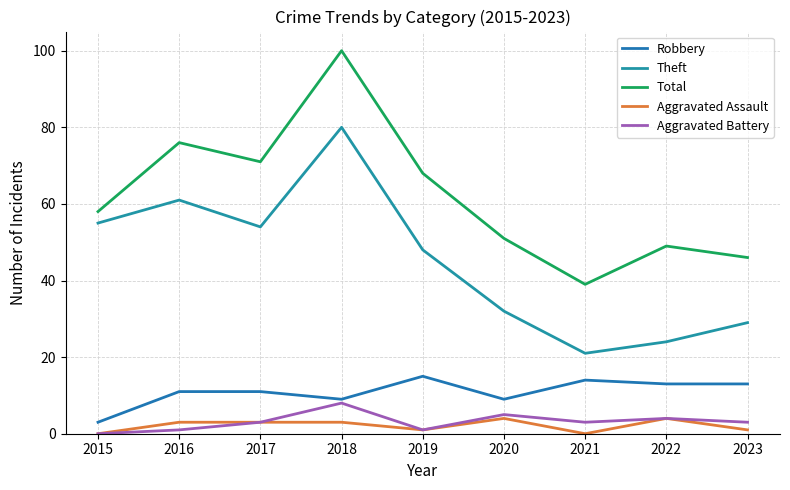

How many lines are shown in the chart?

5